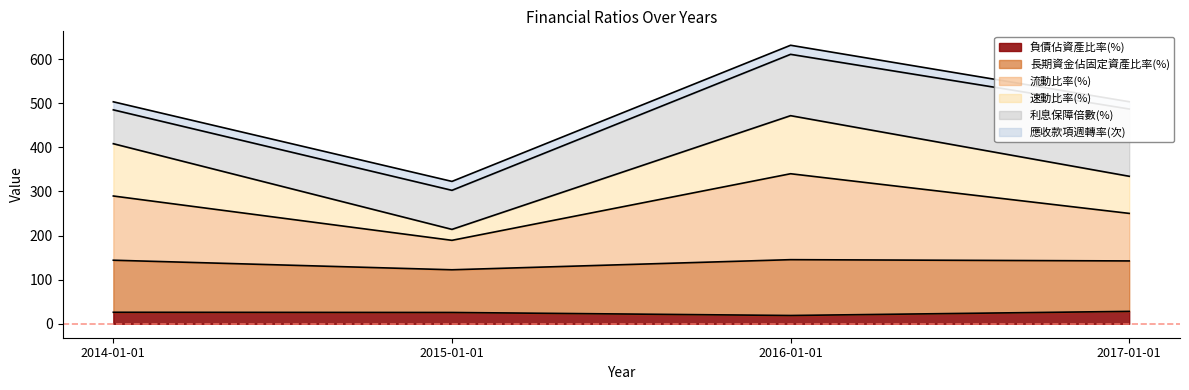

What is the total value across all series at 2015-01-01?

322.8